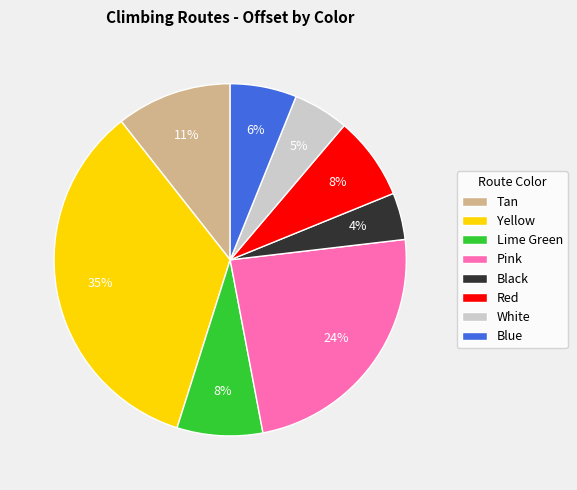

What is the ratio of the value at Tan to the value at Yellow?

0.3